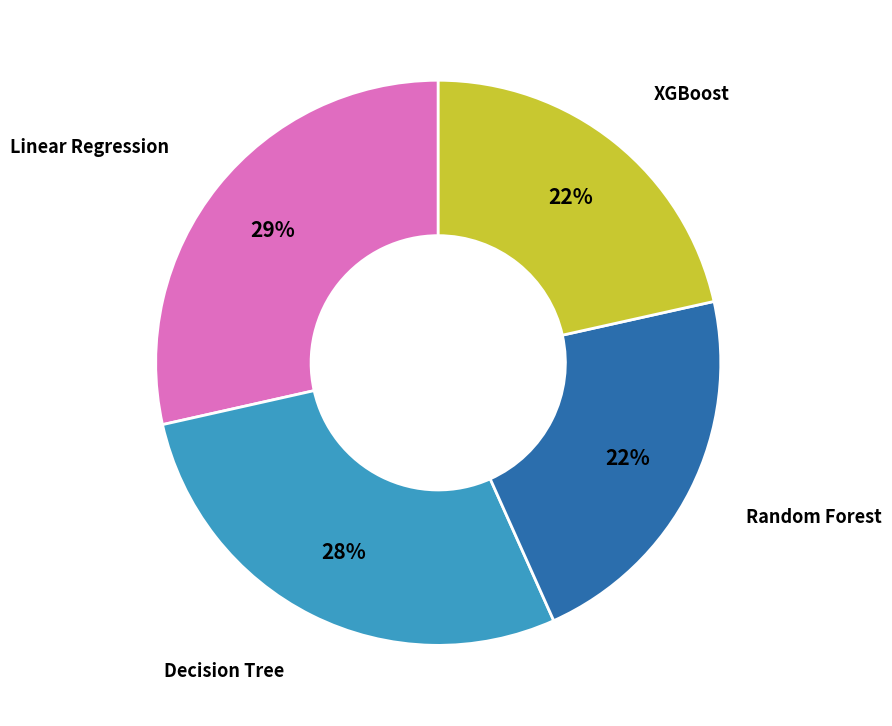

How many slices are in this pie chart?

4